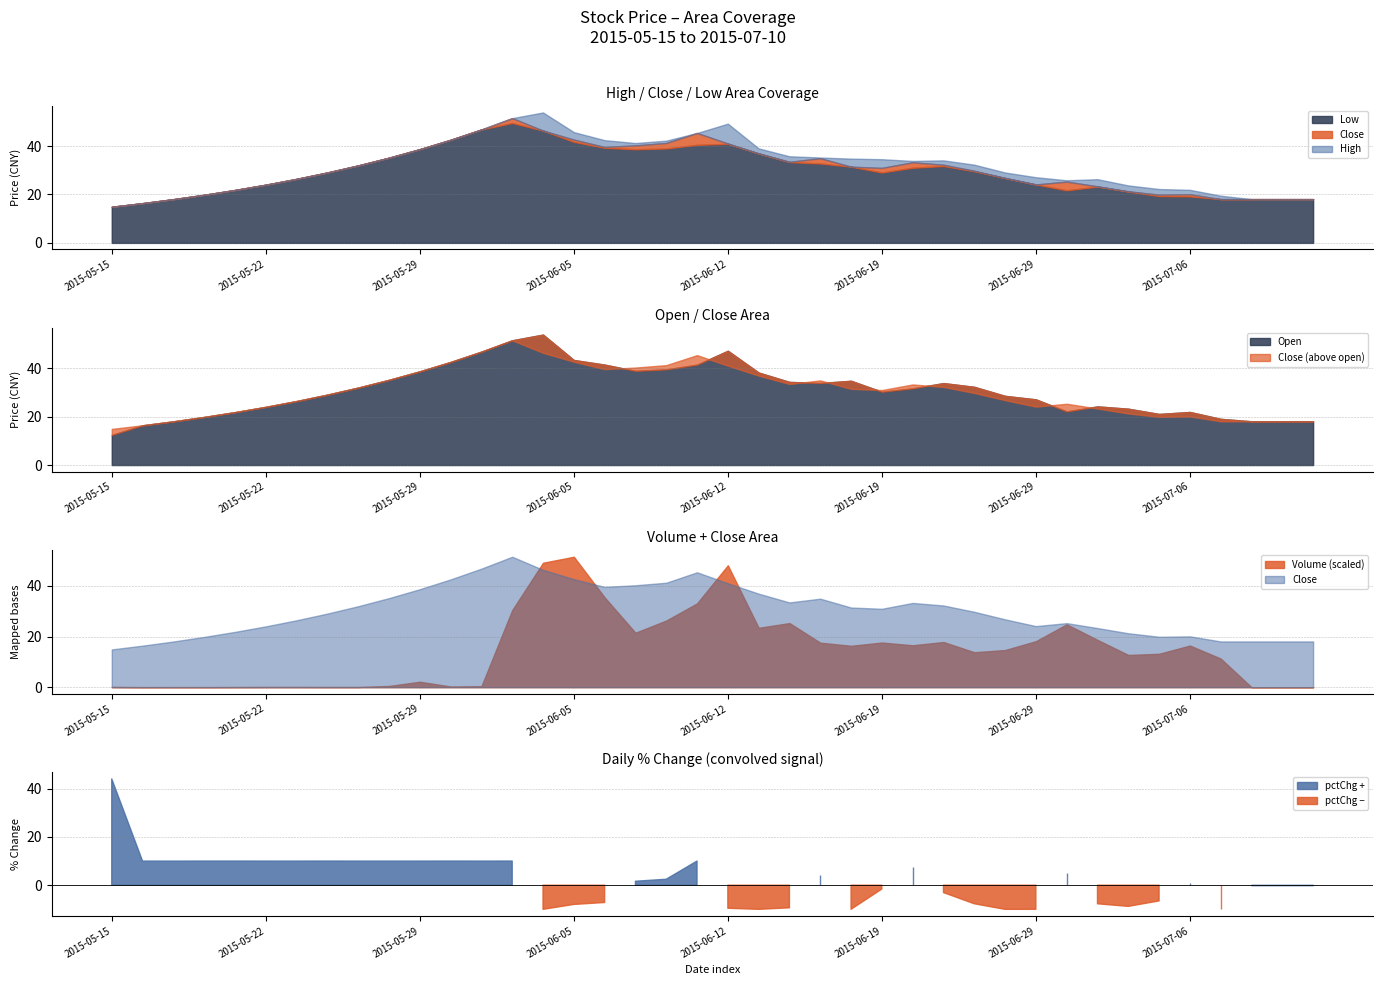

Reading left to right, list all the values displayed in this chart.

close: 2015-05-15=14.9	2015-05-18=16.4	2015-05-19=18.1	2015-05-20=19.9	2015-05-21=21.9	2015-05-22=24.0	2015-05-25=26.4	2015-05-26=29.1	2015-05-27=32.0	2015-05-28=35.2	2015-05-29=38.7	2015-06-01=42.6	2015-06-02=46.8	2015-06-03=51.5	2015-06-04=46.4	2015-06-05=42.7	2015-06-08=39.6	2015-06-09=40.3	2015-06-10=41.3	2015-06-11=45.4	2015-06-12=41.1	2015-06-15=37.0	2015-06-16=33.5	2015-06-17=35.0	2015-06-18=31.5	2015-06-19=31.0	2015-06-23=33.3	2015-06-24=32.3	2015-06-25=29.8	2015-06-26=26.8	2015-06-29=24.1	2015-06-30=25.3	2015-07-01=23.4	2015-07-02=21.3	2015-07-03=19.9	2015-07-06=20.1	2015-07-07=18.1	2015-07-08=18.1	2015-07-09=18.1	2015-07-10=18.1
high: 2015-05-15=14.9	2015-05-18=16.4	2015-05-19=18.1	2015-05-20=19.9	2015-05-21=21.9	2015-05-22=24.0	2015-05-25=26.4	2015-05-26=29.1	2015-05-27=32.0	2015-05-28=35.2	2015-05-29=38.7	2015-06-01=42.6	2015-06-02=46.8	2015-06-03=51.5	2015-06-04=53.9	2015-06-05=45.8	2015-06-08=42.4	2015-06-09=41.2	2015-06-10=42.2	2015-06-11=45.4	2015-06-12=49.3	2015-06-15=39.0	2015-06-16=35.8	2015-06-17=35.3	2015-06-18=34.8	2015-06-19=34.6	2015-06-23=33.9	2015-06-24=34.1	2015-06-25=32.3	2015-06-26=29.1	2015-06-29=27.1	2015-06-30=25.9	2015-07-01=26.3	2015-07-02=23.7	2015-07-03=22.2	2015-07-06=21.9	2015-07-07=19.5	2015-07-08=18.1	2015-07-09=18.1	2015-07-10=18.1
low: 2015-05-15=14.9	2015-05-18=16.4	2015-05-19=18.1	2015-05-20=19.9	2015-05-21=21.9	2015-05-22=24.0	2015-05-25=26.4	2015-05-26=29.1	2015-05-27=32.0	2015-05-28=35.2	2015-05-29=38.7	2015-06-01=42.6	2015-06-02=46.8	2015-06-03=49.5	2015-06-04=46.4	2015-06-05=41.7	2015-06-08=39.3	2015-06-09=38.7	2015-06-10=39.0	2015-06-11=40.5	2015-06-12=40.9	2015-06-15=37.0	2015-06-16=33.4	2015-06-17=32.8	2015-06-18=31.5	2015-06-19=29.1	2015-06-23=31.0	2015-06-24=31.7	2015-06-25=29.6	2015-06-26=26.8	2015-06-29=24.1	2015-06-30=21.7	2015-07-01=23.3	2015-07-02=21.2	2015-07-03=19.4	2015-07-06=19.2	2015-07-07=18.1	2015-07-08=18.1	2015-07-09=18.1	2015-07-10=18.1
open: 2015-05-15=12.4	2015-05-18=16.4	2015-05-19=18.1	2015-05-20=19.9	2015-05-21=21.9	2015-05-22=24.0	2015-05-25=26.4	2015-05-26=29.1	2015-05-27=32.0	2015-05-28=35.2	2015-05-29=38.7	2015-06-01=42.6	2015-06-02=46.8	2015-06-03=51.5	2015-06-04=53.9	2015-06-05=43.4	2015-06-08=41.5	2015-06-09=38.9	2015-06-10=39.5	2015-06-11=41.5	2015-06-12=47.2	2015-06-15=38.2	2015-06-16=34.3	2015-06-17=33.9	2015-06-18=34.8	2015-06-19=30.3	2015-06-23=31.7	2015-06-24=33.9	2015-06-25=32.3	2015-06-26=28.6	2015-06-29=27.1	2015-06-30=22.2	2015-07-01=24.2	2015-07-02=23.3	2015-07-03=21.1	2015-07-06=21.9	2015-07-07=19.1	2015-07-08=18.1	2015-07-09=18.1	2015-07-10=18.1